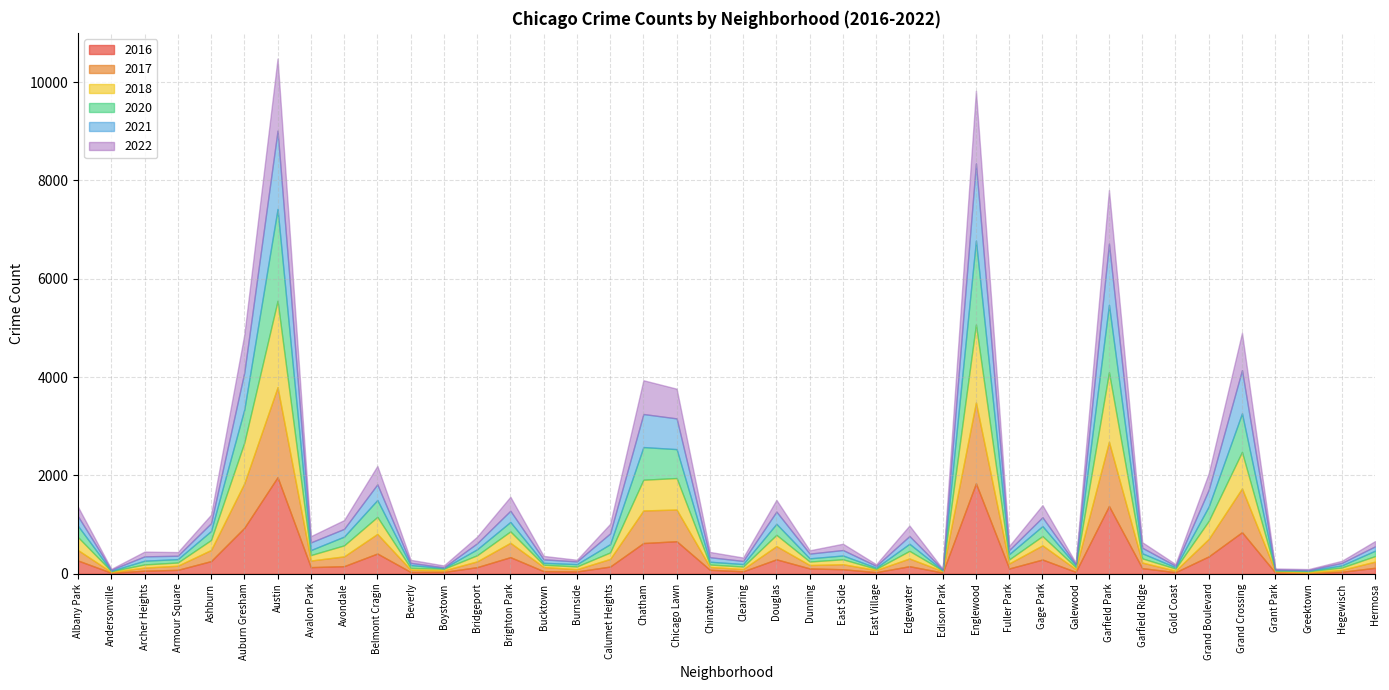

Which series has the largest range (max minus min)?

2016